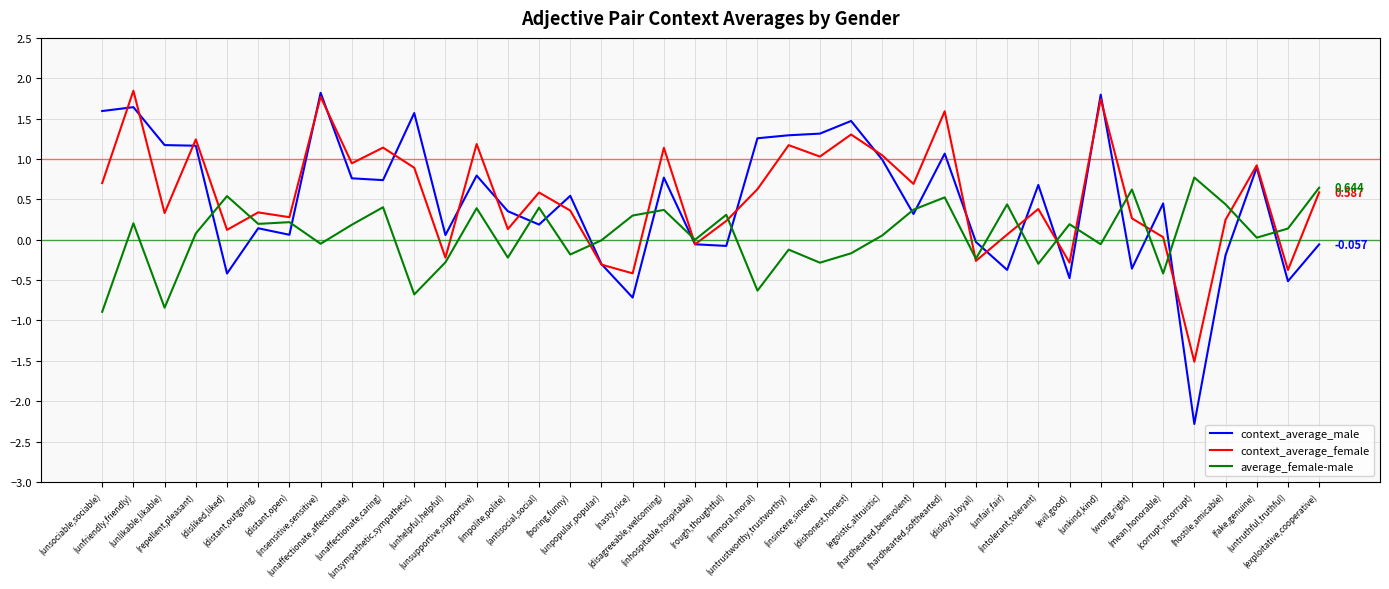

Which series has the largest range (max minus min)?

context_average_male